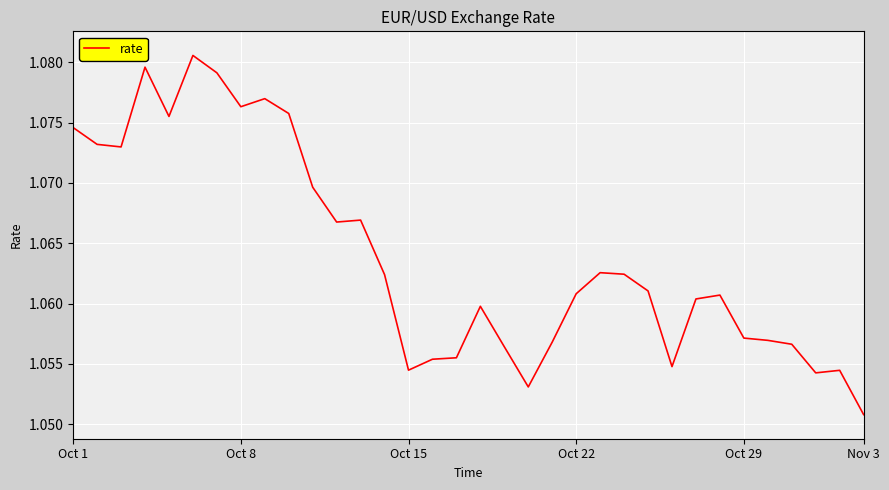

Count the values in the range 1 to 2.

34